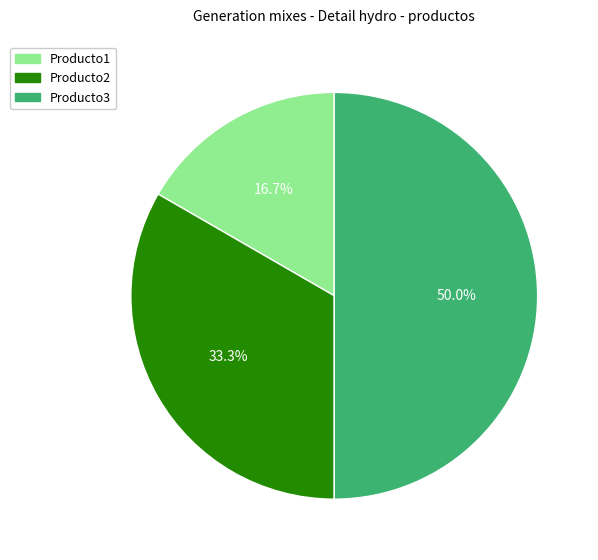

To the nearest percent, what percentage of the pie is Producto2?

33%